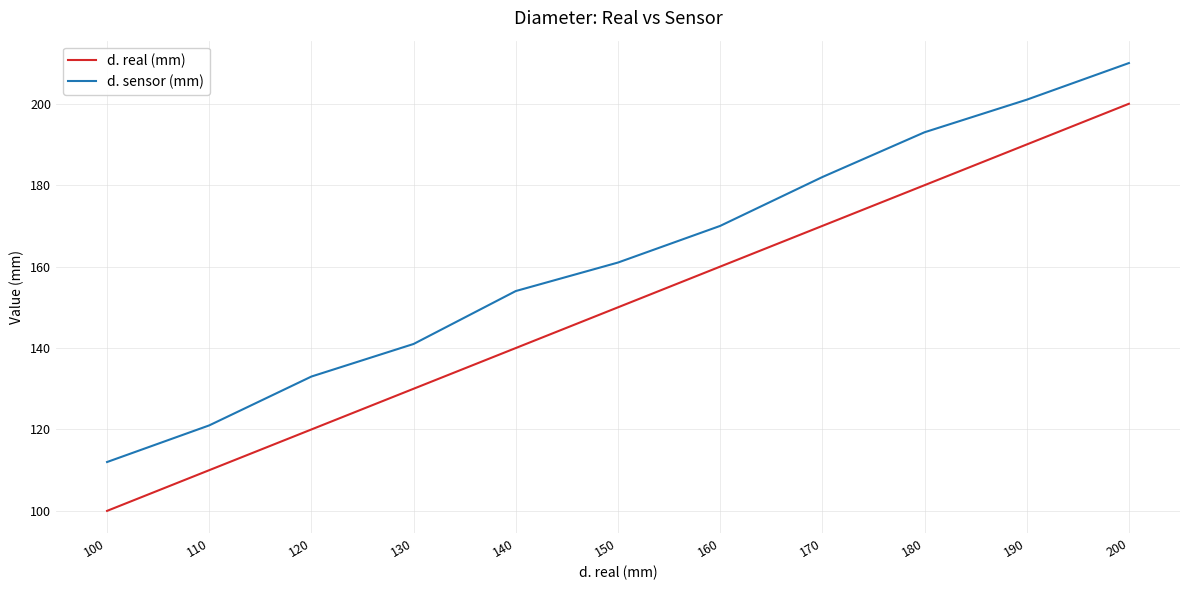

At which category does the chart reach its peak across all series?

200